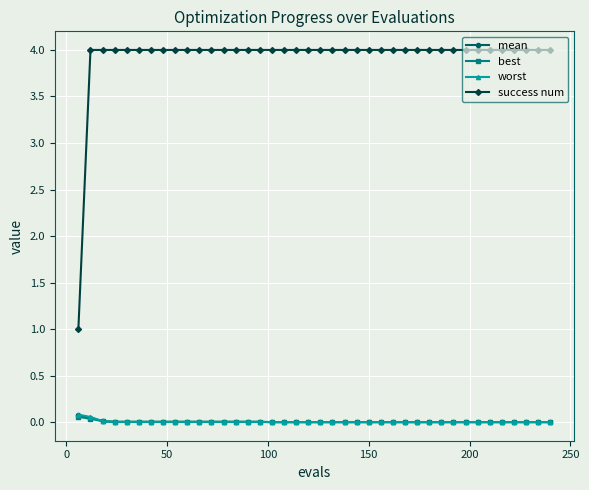

How many lines are shown in the chart?

4